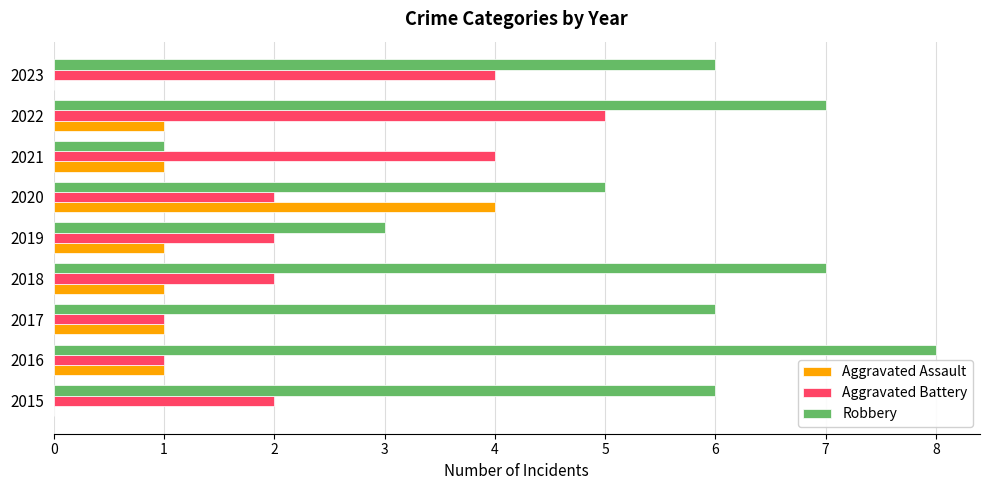

Which series has the largest total across all categories?

Robbery